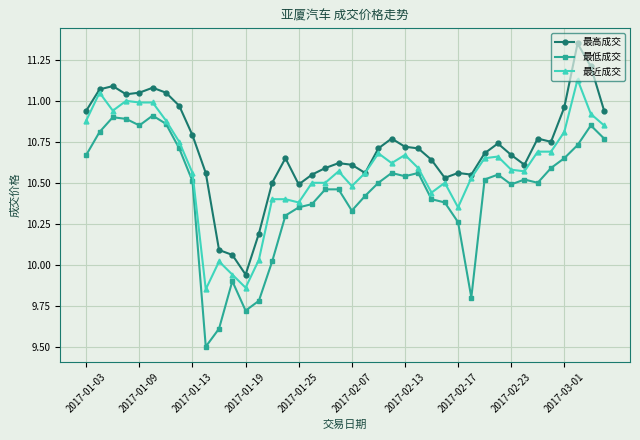

True or false: 最低成交 and 最高成交 intersect in this chart.

False